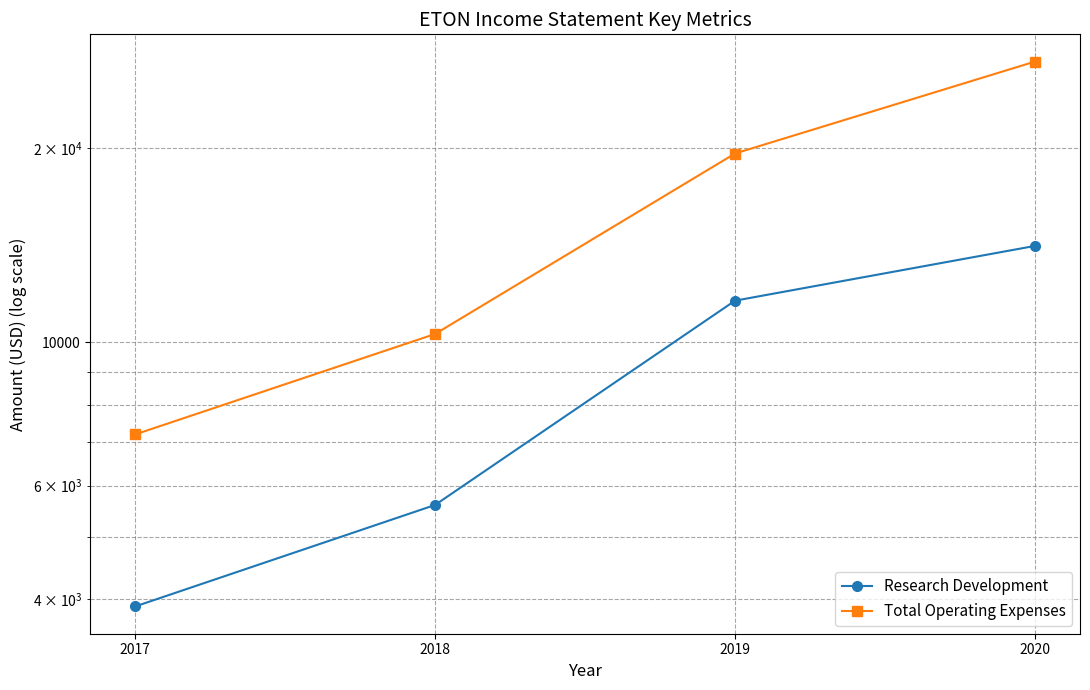

How many data points in Total Operating Expenses are less than 19600?

2